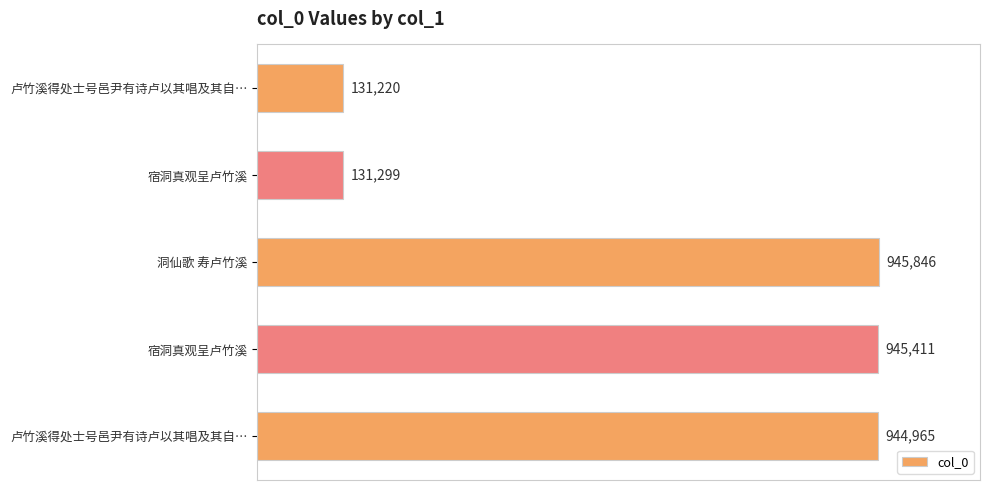

Does the chart contain any negative values?

No